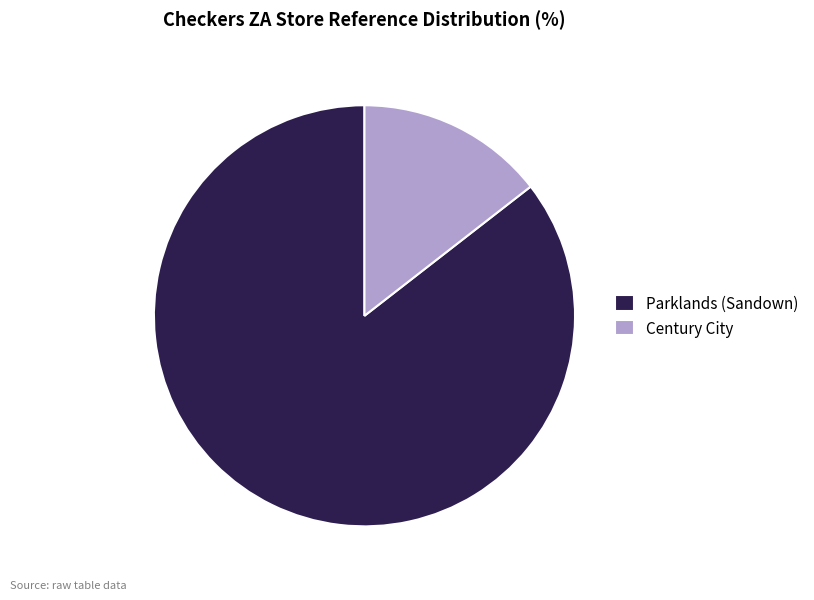

Is the sum of Century City and Parklands (Sandown) greater than half?

Yes